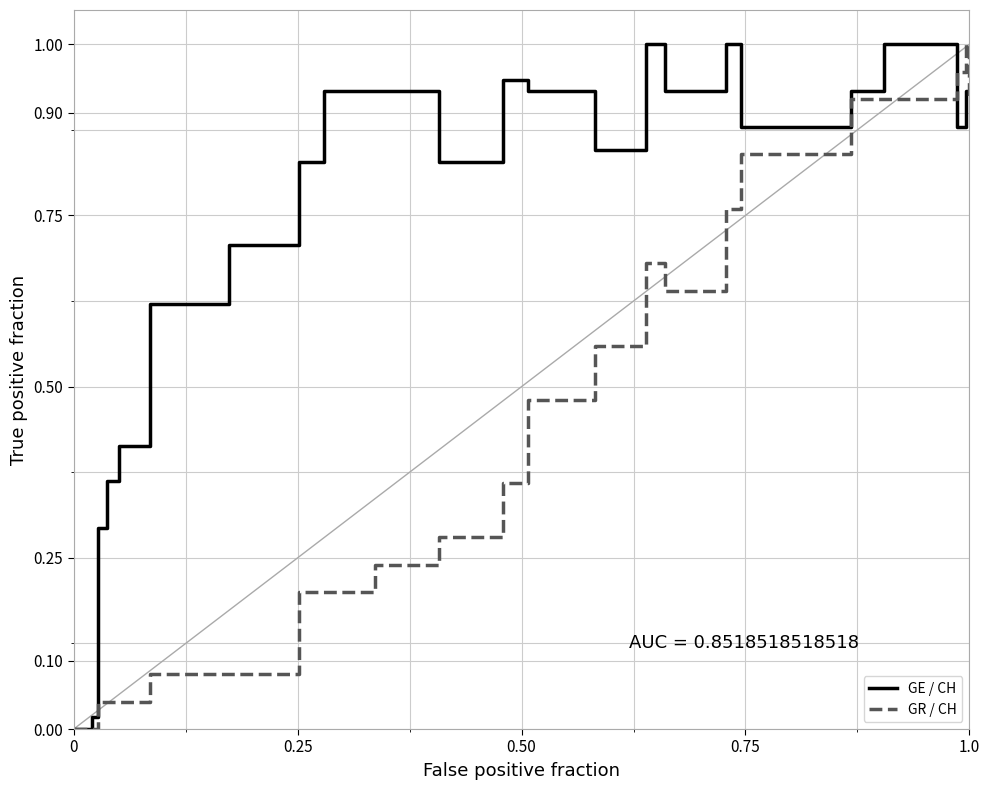

How many distinct data groups are displayed?

2